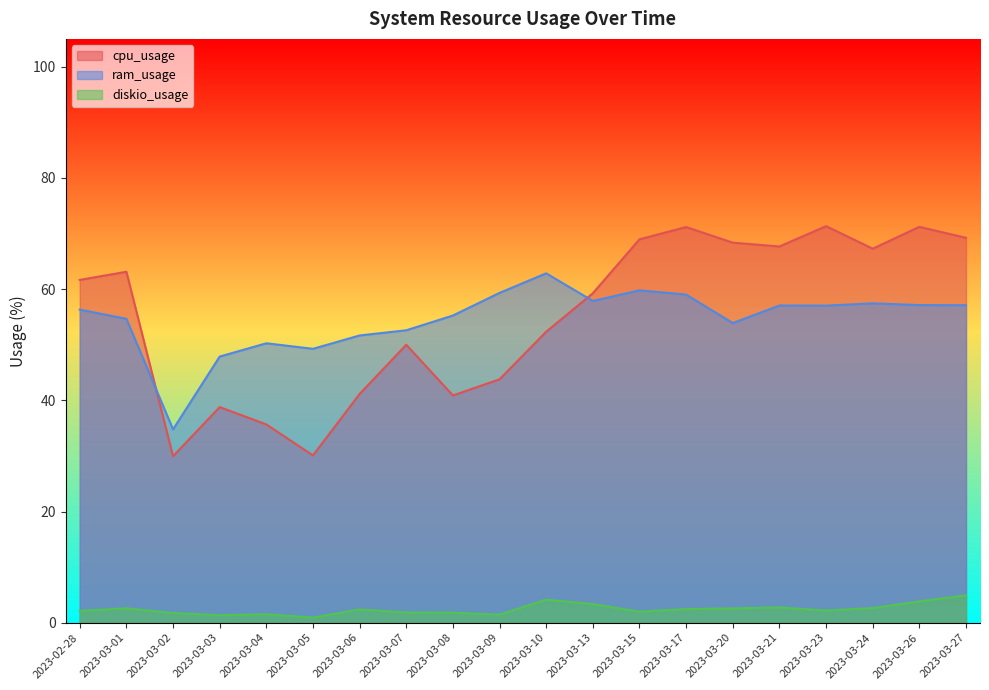

What is the average value of the diskio_usage series?

2.4